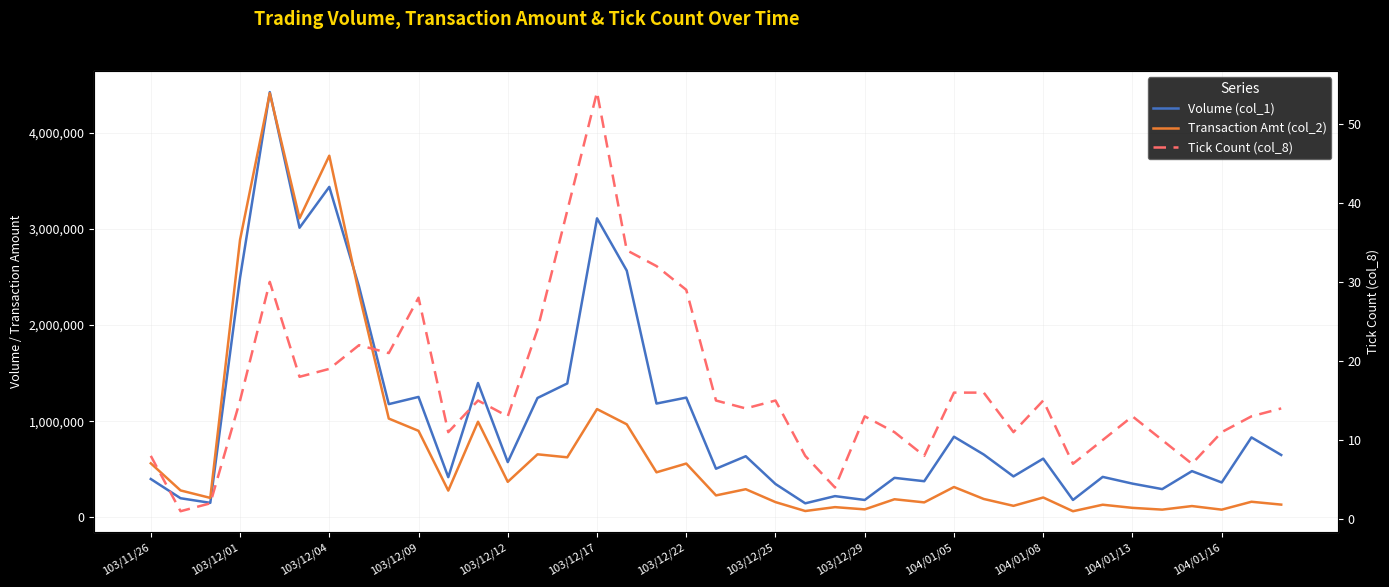

What is the minimum value for Tick Count (col_8)?

1